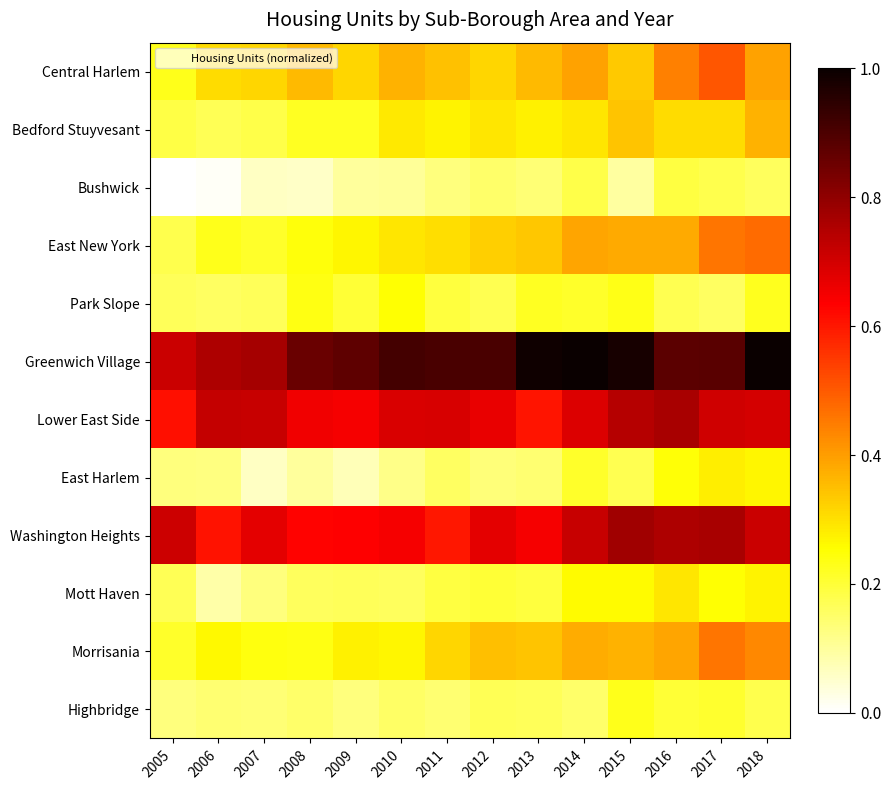

Reading left to right, extract all data points from this chart.

Central Harlem: 2005=0.2	2006=0.3	2007=0.3	2008=0.4	2009=0.3	2010=0.4	2011=0.3	2012=0.3	2013=0.4	2014=0.4	2015=0.3	2016=0.4	2017=0.5	2018=0.4
Bedford Stuyvesant: 2005=0.2	2006=0.2	2007=0.2	2008=0.2	2009=0.2	2010=0.3	2011=0.3	2012=0.3	2013=0.3	2014=0.3	2015=0.3	2016=0.3	2017=0.3	2018=0.4
Bushwick: 2005=0.0	2006=0.0	2007=0.1	2008=0.1	2009=0.1	2010=0.1	2011=0.1	2012=0.2	2013=0.1	2014=0.2	2015=0.1	2016=0.2	2017=0.2	2018=0.2
East New York: 2005=0.2	2006=0.2	2007=0.2	2008=0.2	2009=0.3	2010=0.3	2011=0.3	2012=0.3	2013=0.3	2014=0.4	2015=0.4	2016=0.4	2017=0.5	2018=0.5
Park Slope: 2005=0.2	2006=0.2	2007=0.2	2008=0.2	2009=0.2	2010=0.3	2011=0.2	2012=0.2	2013=0.2	2014=0.2	2015=0.2	2016=0.2	2017=0.2	2018=0.2
Greenwich Village: 2005=0.7	2006=0.8	2007=0.8	2008=0.9	2009=0.9	2010=0.9	2011=0.9	2012=0.9	2013=1.0	2014=1.0	2015=1.0	2016=0.9	2017=0.9	2018=1.0
Lower East Side: 2005=0.6	2006=0.7	2007=0.7	2008=0.7	2009=0.6	2010=0.7	2011=0.7	2012=0.7	2013=0.6	2014=0.7	2015=0.7	2016=0.8	2017=0.7	2018=0.7
East Harlem: 2005=0.1	2006=0.1	2007=0.1	2008=0.1	2009=0.1	2010=0.1	2011=0.2	2012=0.1	2013=0.1	2014=0.2	2015=0.2	2016=0.2	2017=0.3	2018=0.3
Washington Heights: 2005=0.7	2006=0.6	2007=0.7	2008=0.6	2009=0.6	2010=0.6	2011=0.6	2012=0.7	2013=0.6	2014=0.7	2015=0.8	2016=0.8	2017=0.8	2018=0.7
Mott Haven: 2005=0.2	2006=0.1	2007=0.1	2008=0.2	2009=0.2	2010=0.2	2011=0.2	2012=0.2	2013=0.2	2014=0.3	2015=0.3	2016=0.3	2017=0.3	2018=0.3
Morrisania: 2005=0.2	2006=0.3	2007=0.2	2008=0.2	2009=0.3	2010=0.3	2011=0.3	2012=0.3	2013=0.3	2014=0.4	2015=0.4	2016=0.4	2017=0.5	2018=0.4
Highbridge: 2005=0.1	2006=0.1	2007=0.1	2008=0.1	2009=0.1	2010=0.2	2011=0.1	2012=0.2	2013=0.2	2014=0.2	2015=0.2	2016=0.2	2017=0.2	2018=0.2